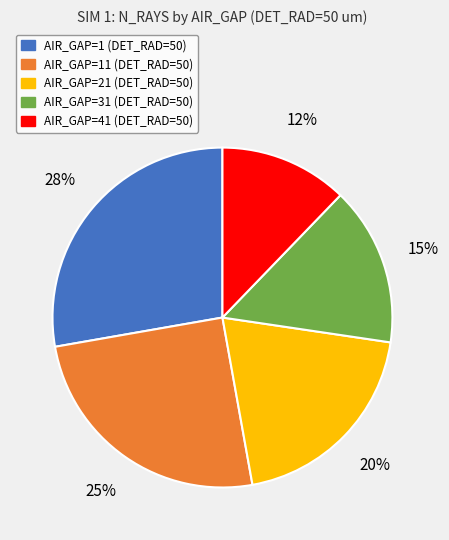

Between AIR_GAP=41 (DET_RAD=50) and AIR_GAP=11 (DET_RAD=50), which is larger?

AIR_GAP=11 (DET_RAD=50)